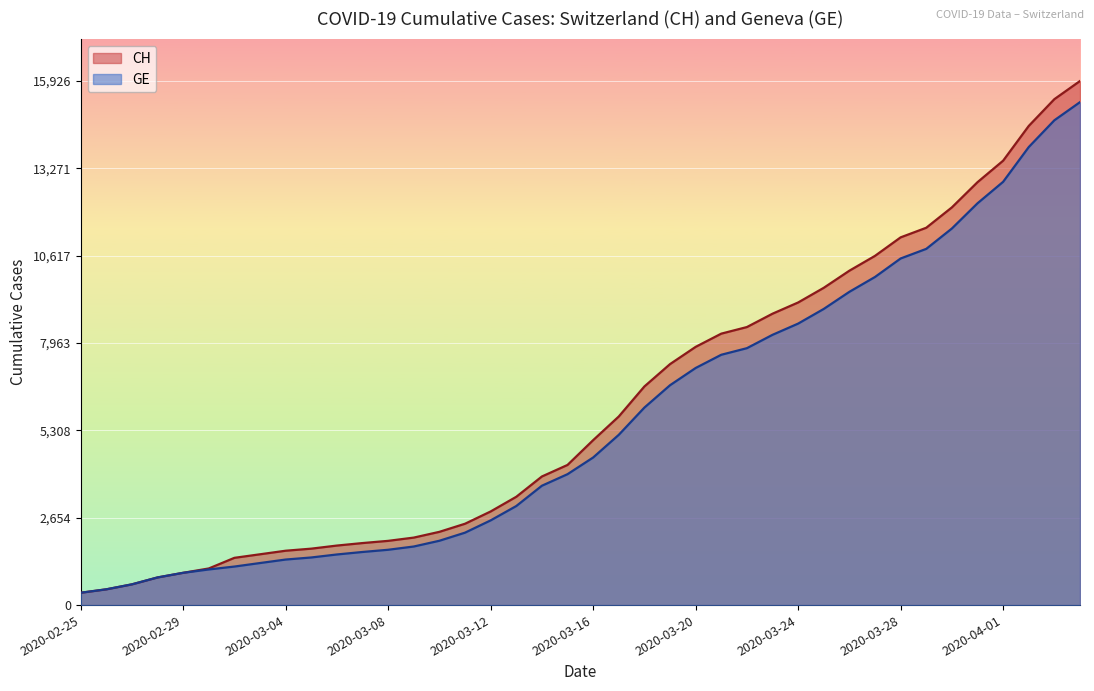

Between 2020-03-15 and 2020-03-27, which series saw the biggest shift?

CH